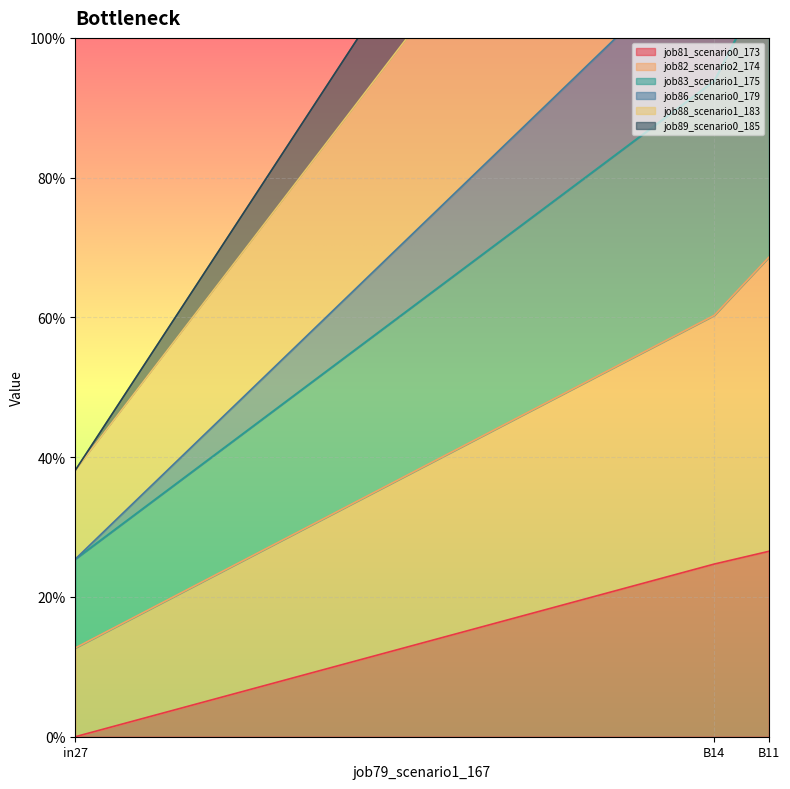

At which label is job88_scenario1_183 closest to 0?

in27